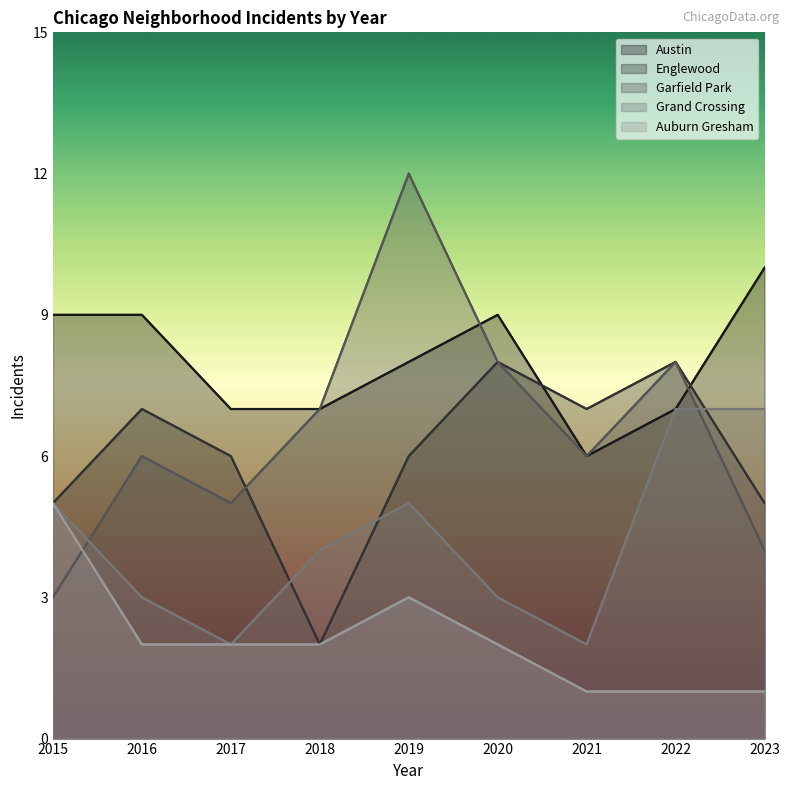

True or false: Austin has a value of 4 at 2020.

False